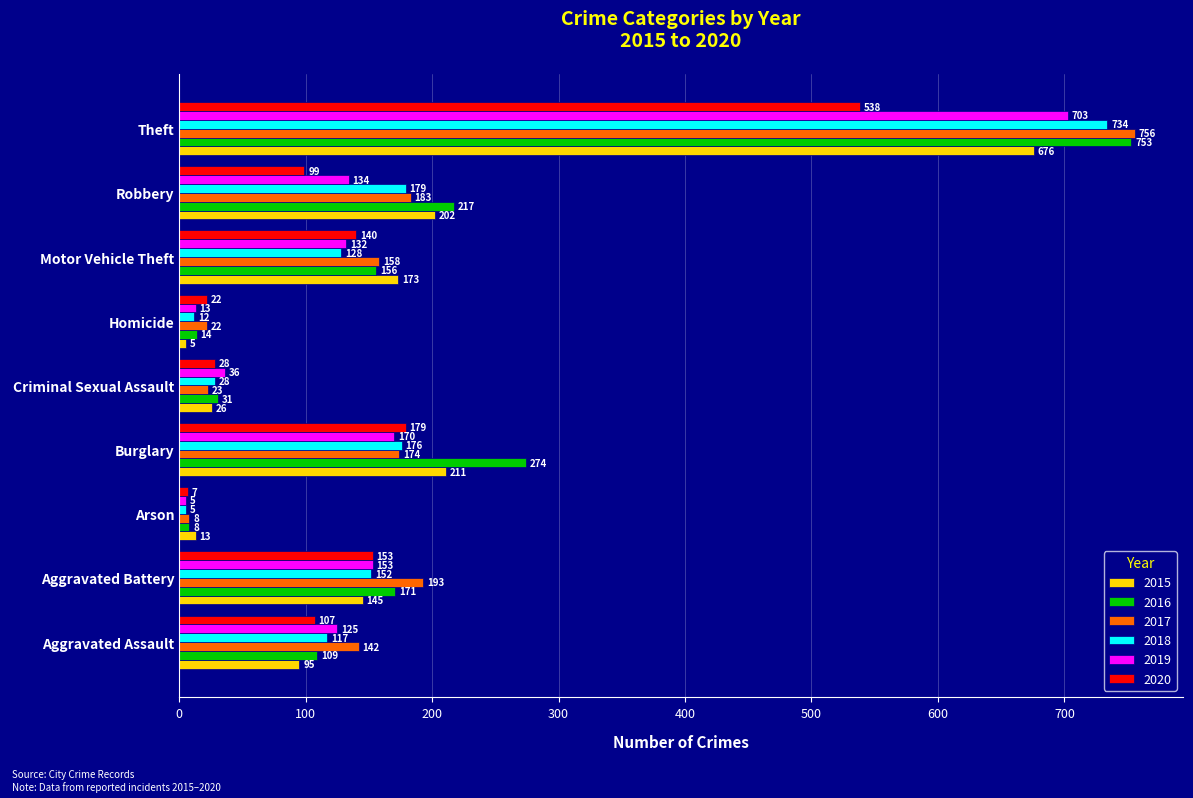

What is the difference between the 2015 values at Criminal Sexual Assault and Aggravated Battery?

119